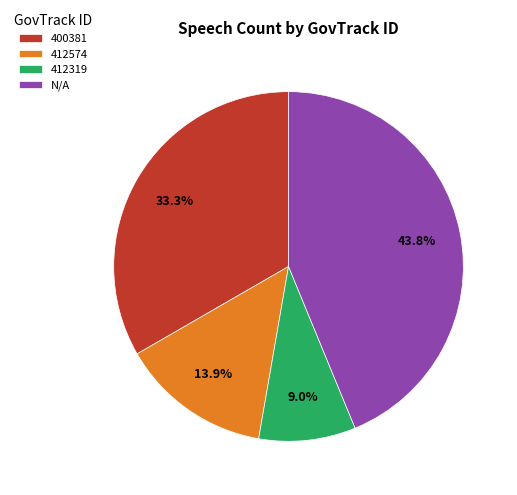

Is it true that 412574 is 8% of the pie?

False